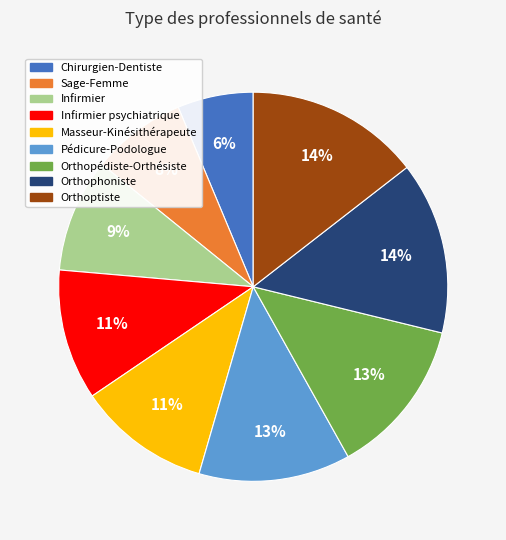

Do Orthophoniste and Infirmier psychiatrique together represent more than half of the pie?

No